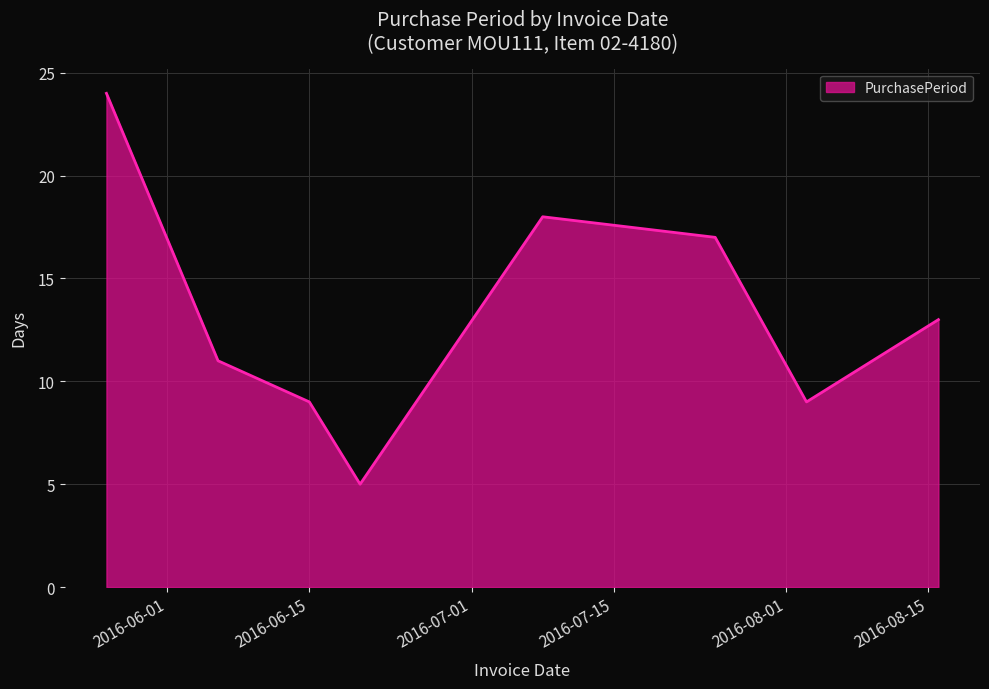

Does the chart display data point markers on the line(s)?

No